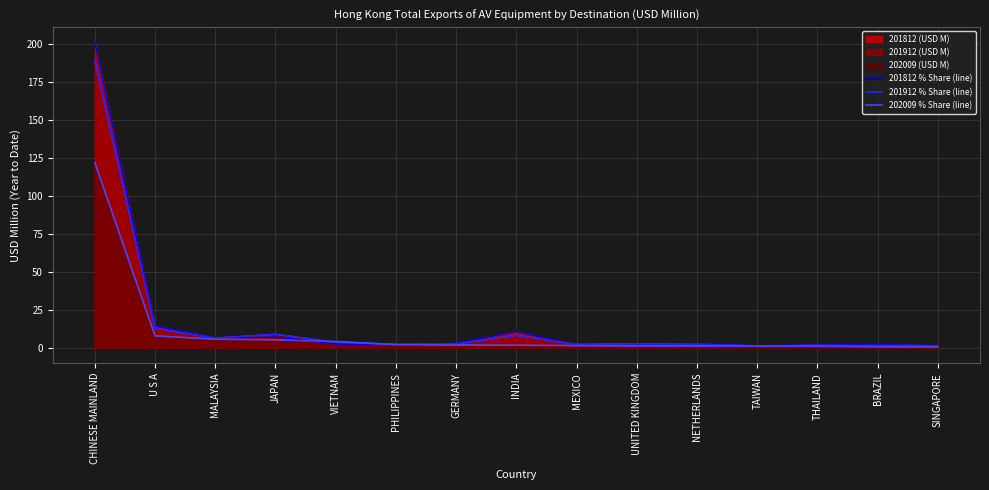

What is the value of the 201912 % Share (line) point at the 6th from the left?

2.2